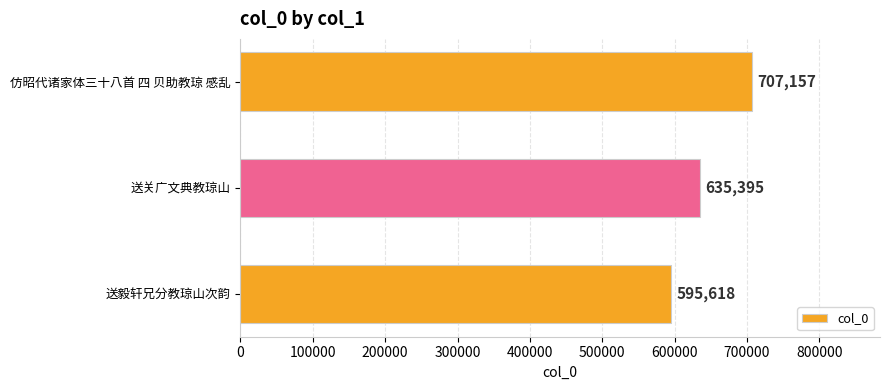

Reading top to bottom, extract all data points from this chart.

707157	635395	595618